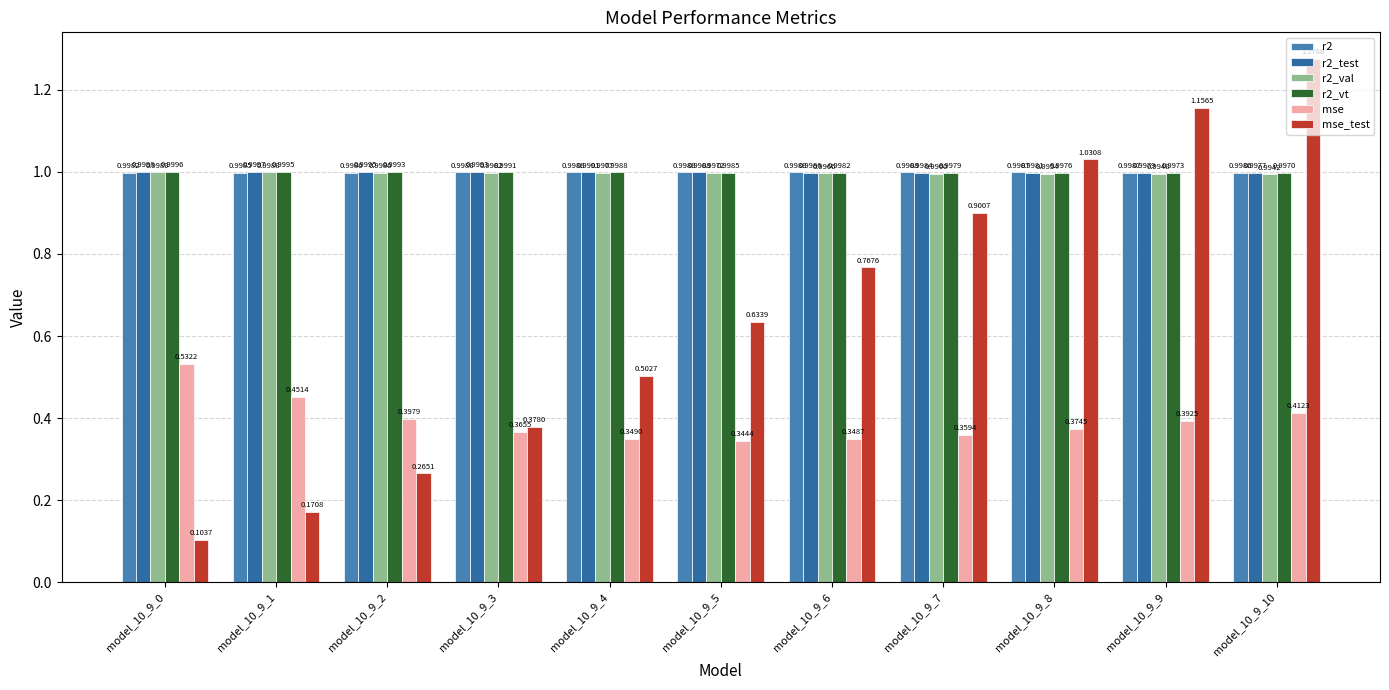

How many bars are there in total?

66